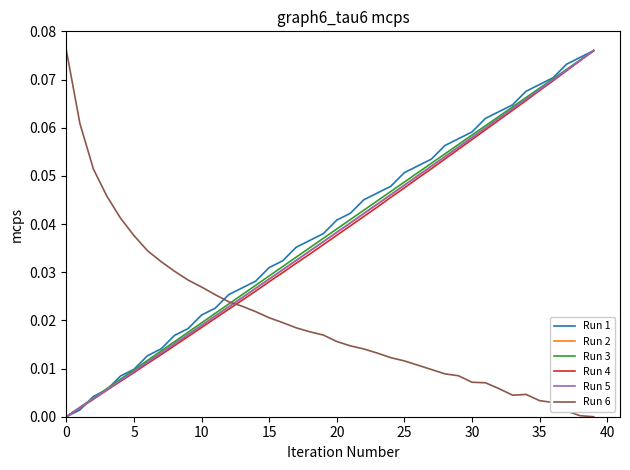

How many lines are shown in the chart?

6